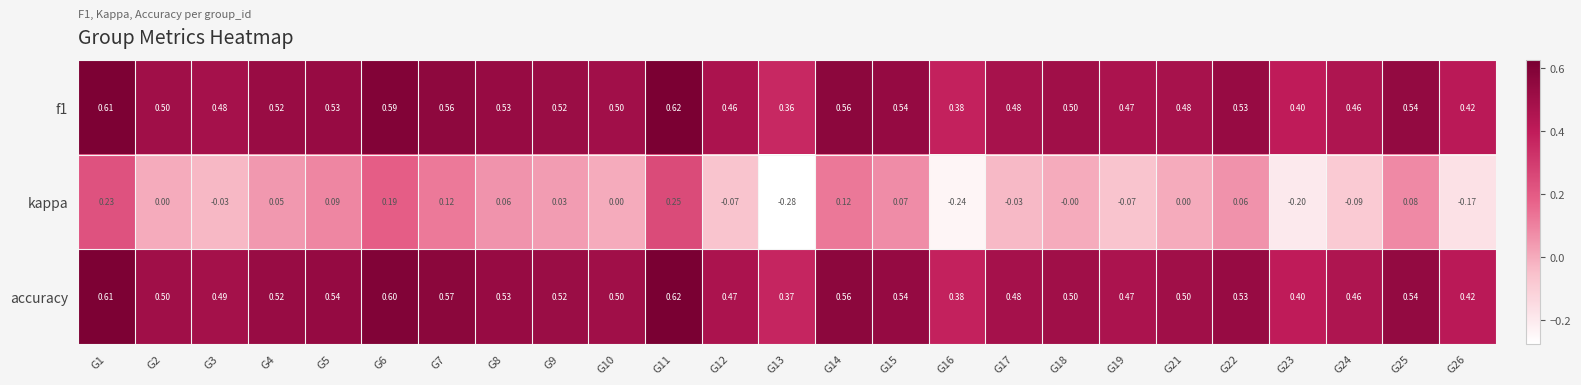

Which series has the largest total across all categories?

accuracy